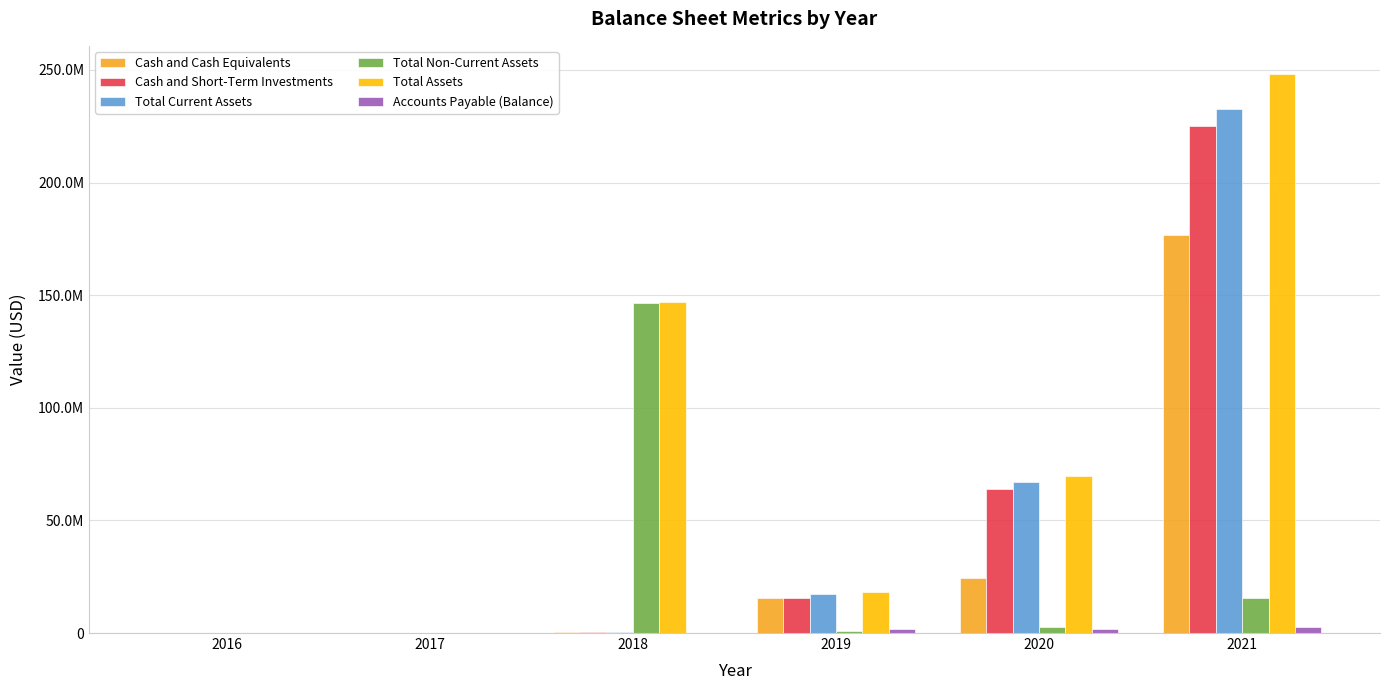

Where does the Total Non-Current Assets series first go above 2898000?

2018